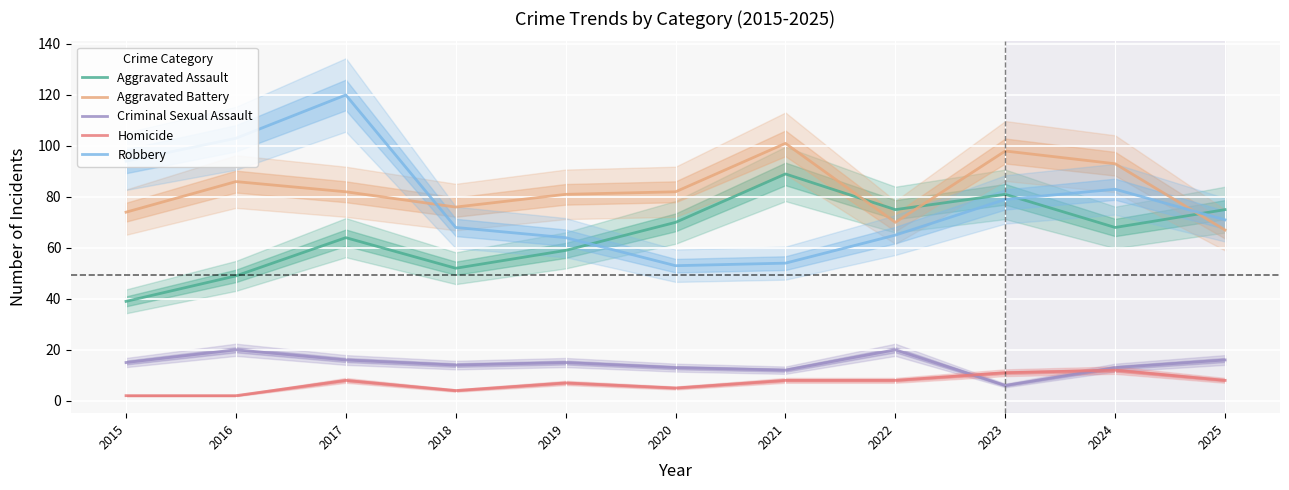

What is the spread (max minus min) of values at 2019?

74